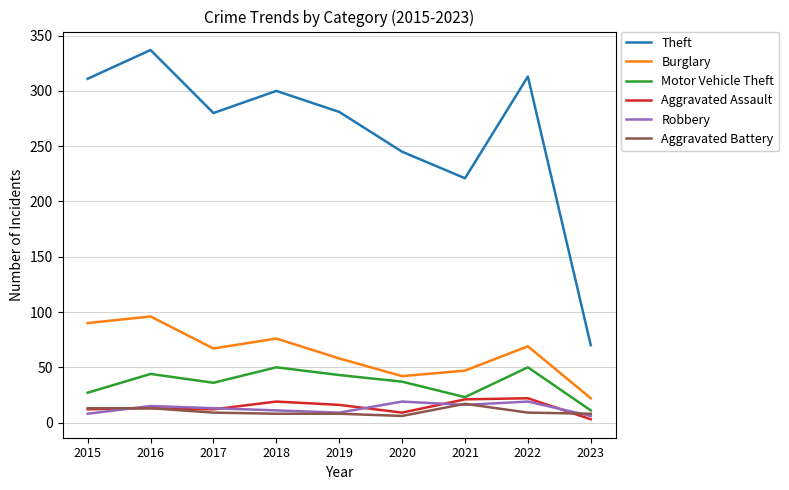

True or false: Burglary and Aggravated Battery cross at least once.

False